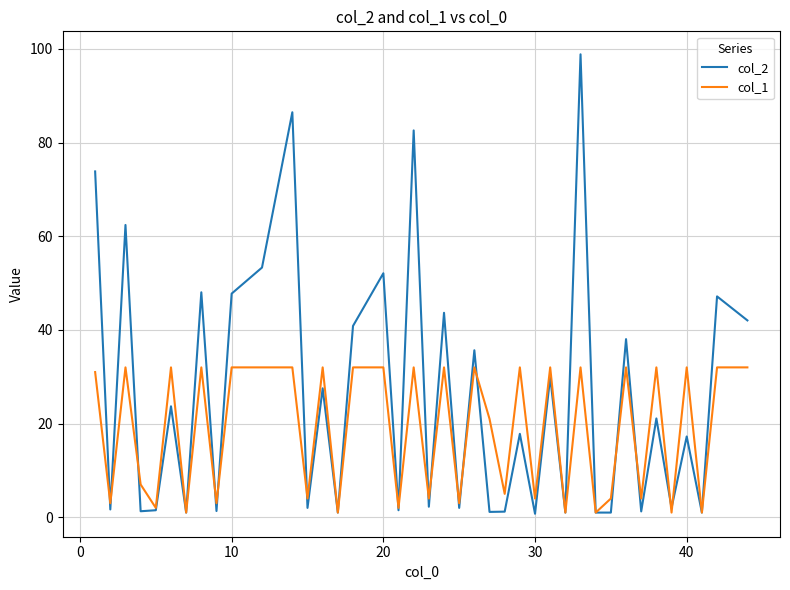

List the series in order of their overall mean, lowest first.

col_1, col_2